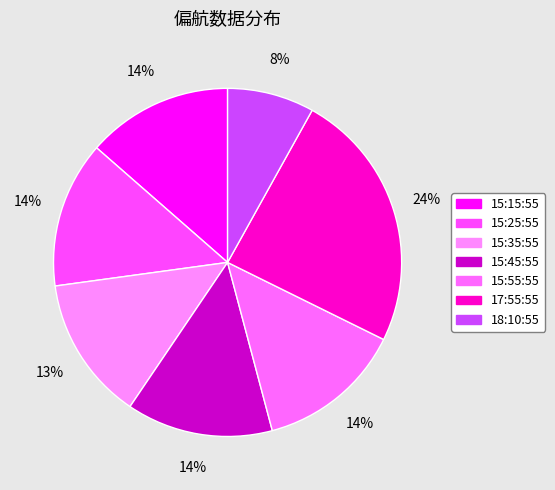

What percentage is the 15:25:55 slice, to the nearest percent?

14%